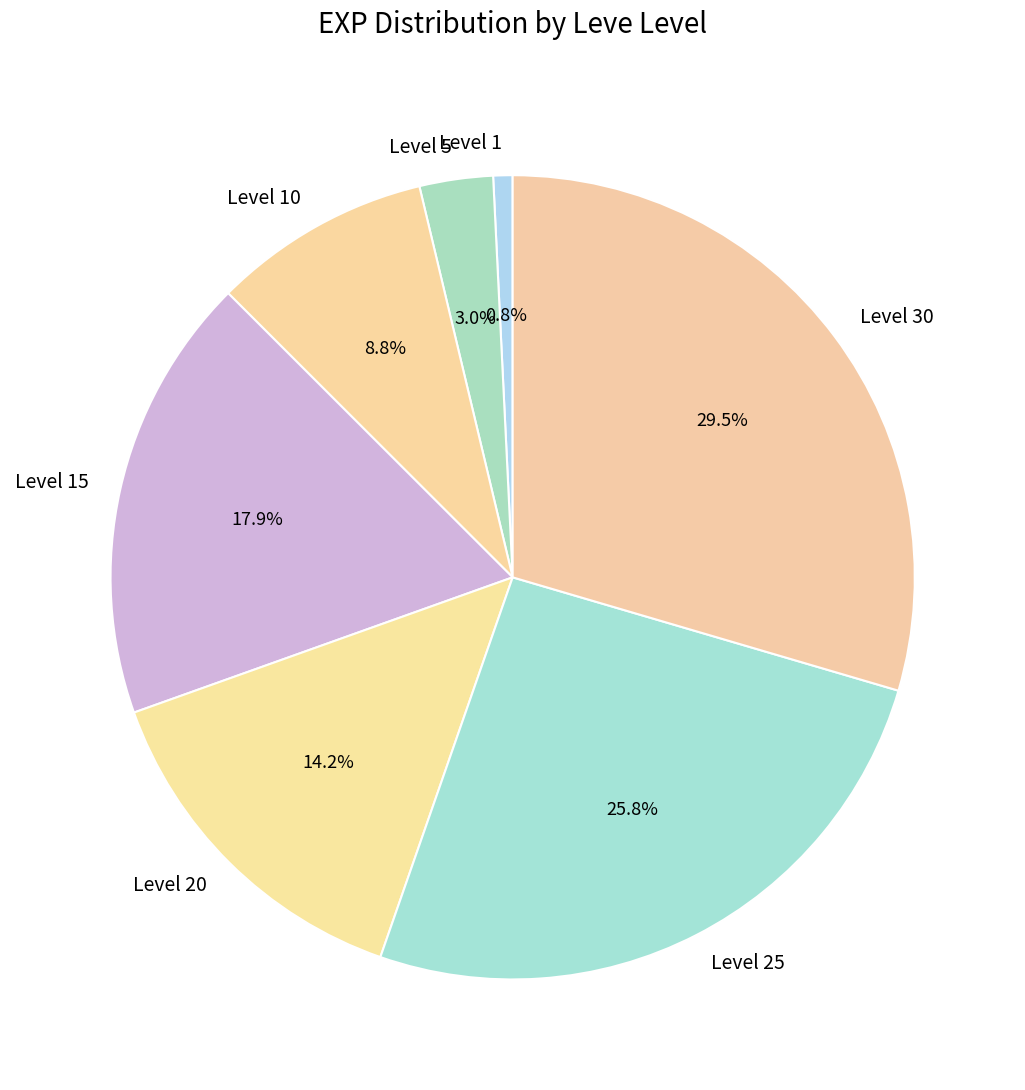

Rank the categories by value from highest to lowest.

Level 30, Level 25, Level 15, Level 20, Level 10, Level 5, Level 1